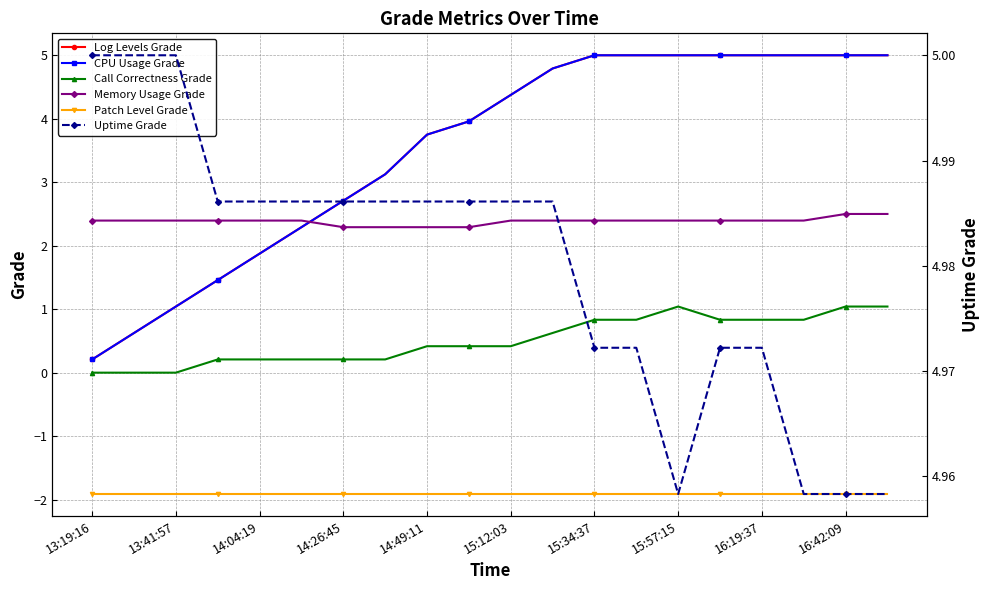

The value of Uptime Grade at 11 is 5.0. True or false?

True